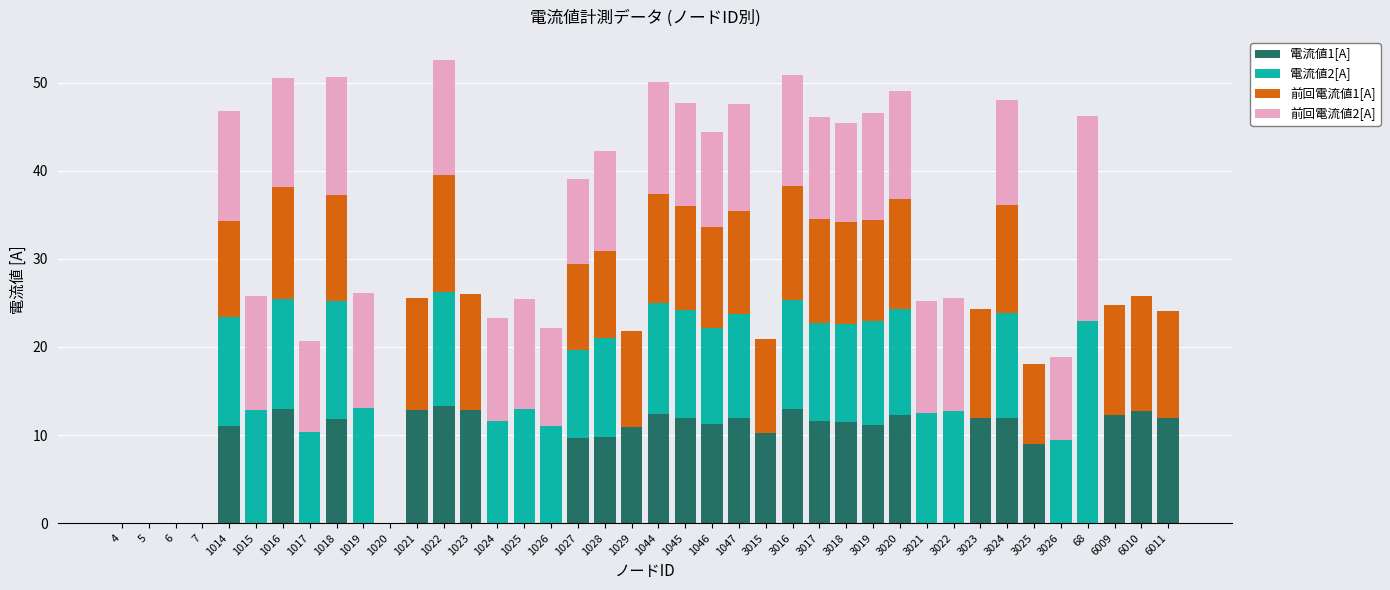

The value of 電流値1[A] at 3020 is 21.7. True or false?

False